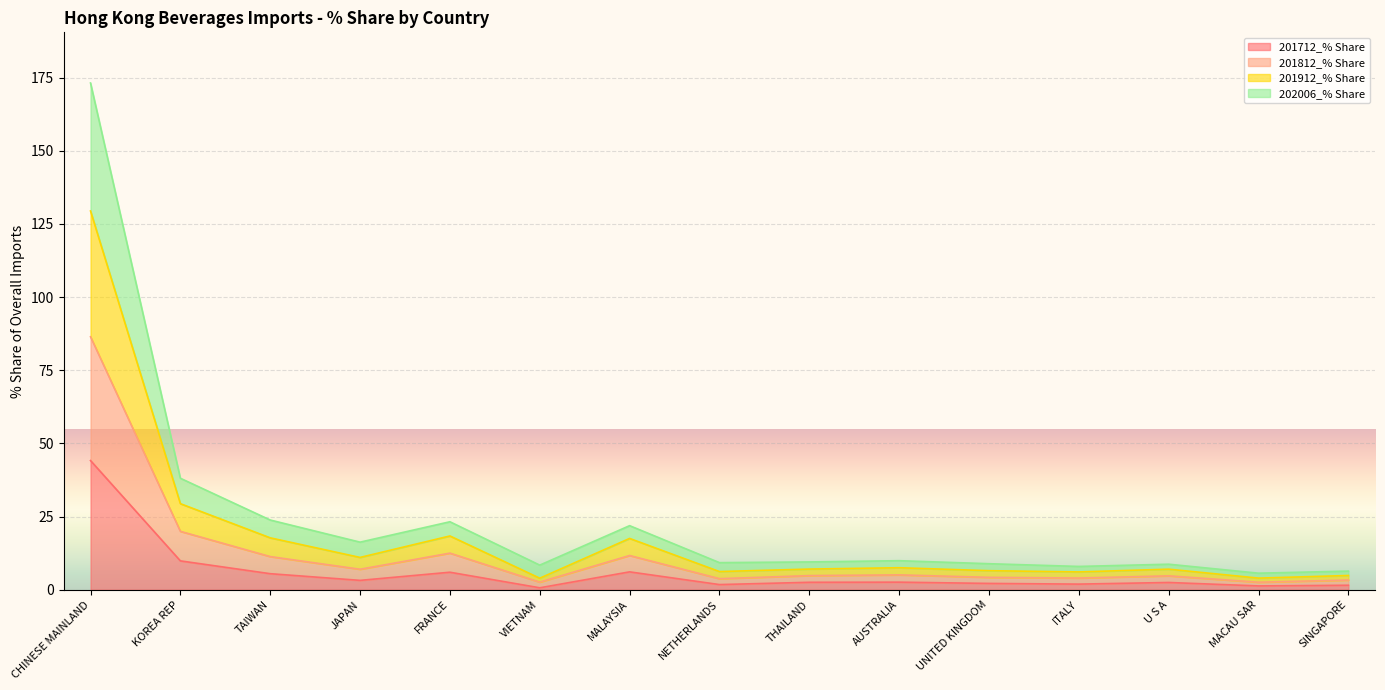

What is the label of the 8th point from the right?

NETHERLANDS